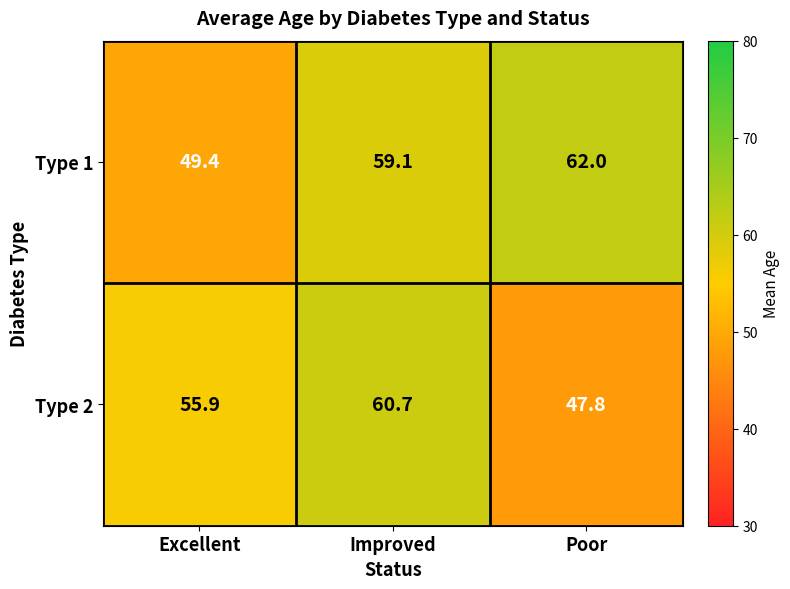

List the series in order of their overall mean, lowest first.

Type 2, Type 1